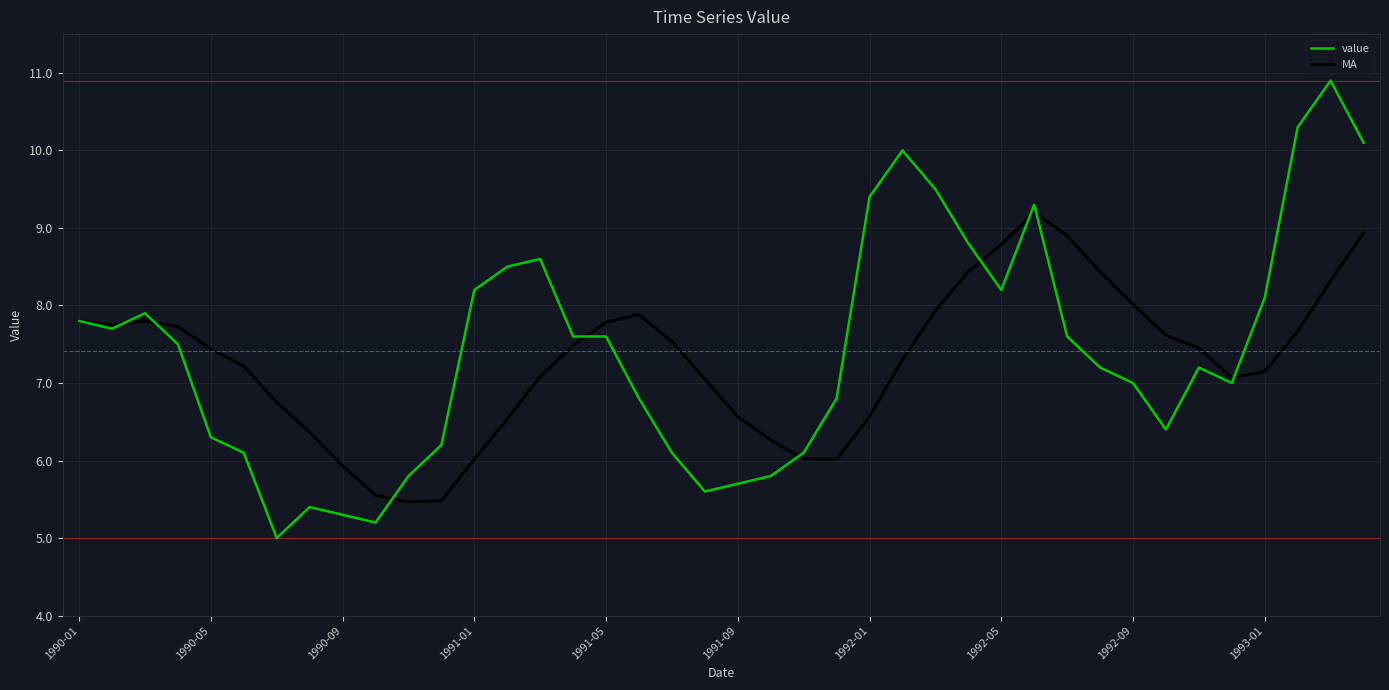

What is the lowest value of the value series?

5.0